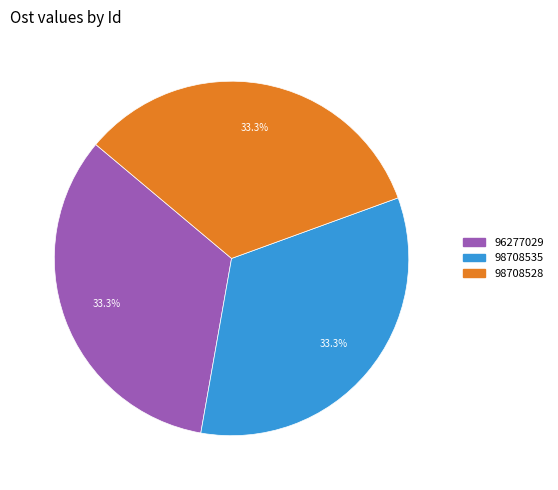

What is the total percentage of 98708528 and 98708535?

66.7%